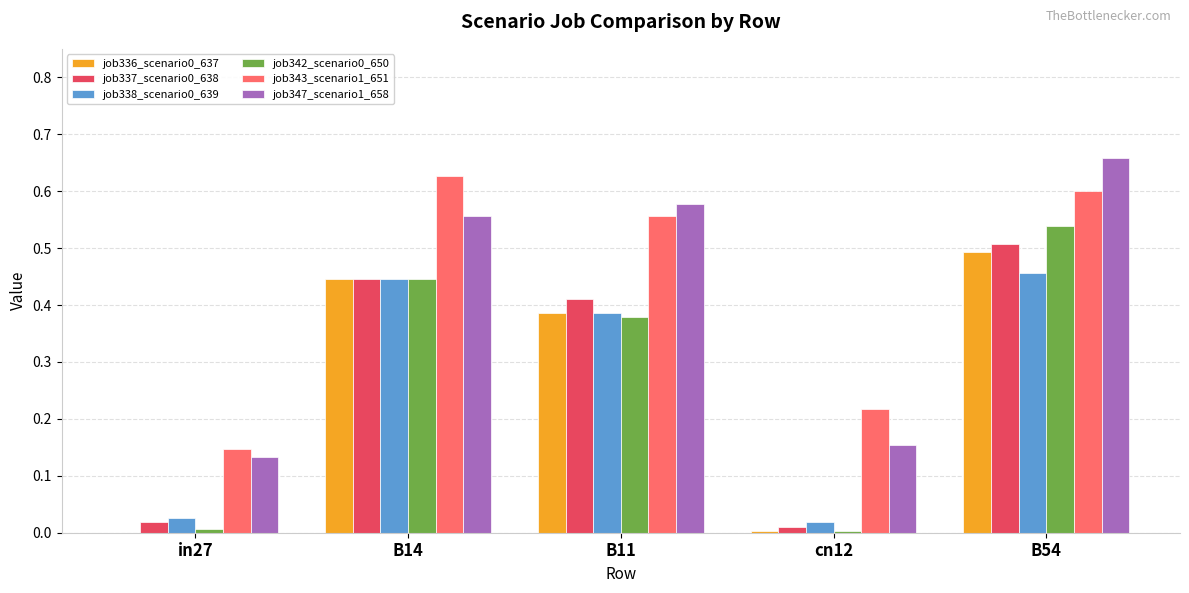

Is it true that job343_scenario1_651 equals 0.6 at B14?

True